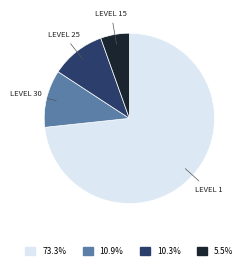

Is there a majority slice in this chart?

Yes